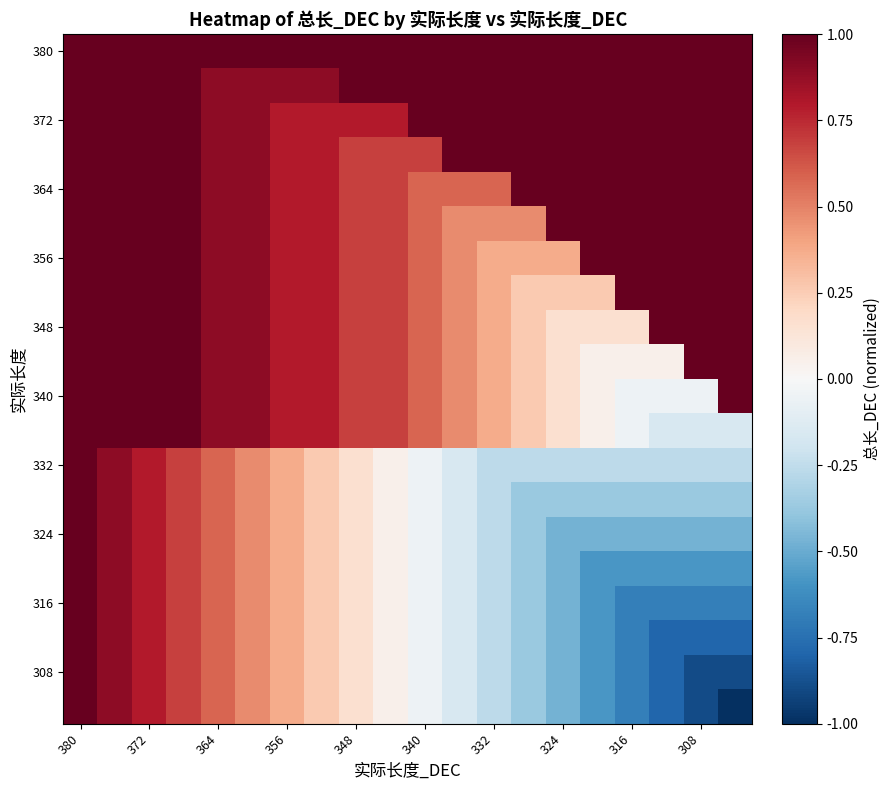

What is the maximum value shown in the chart?

1.0